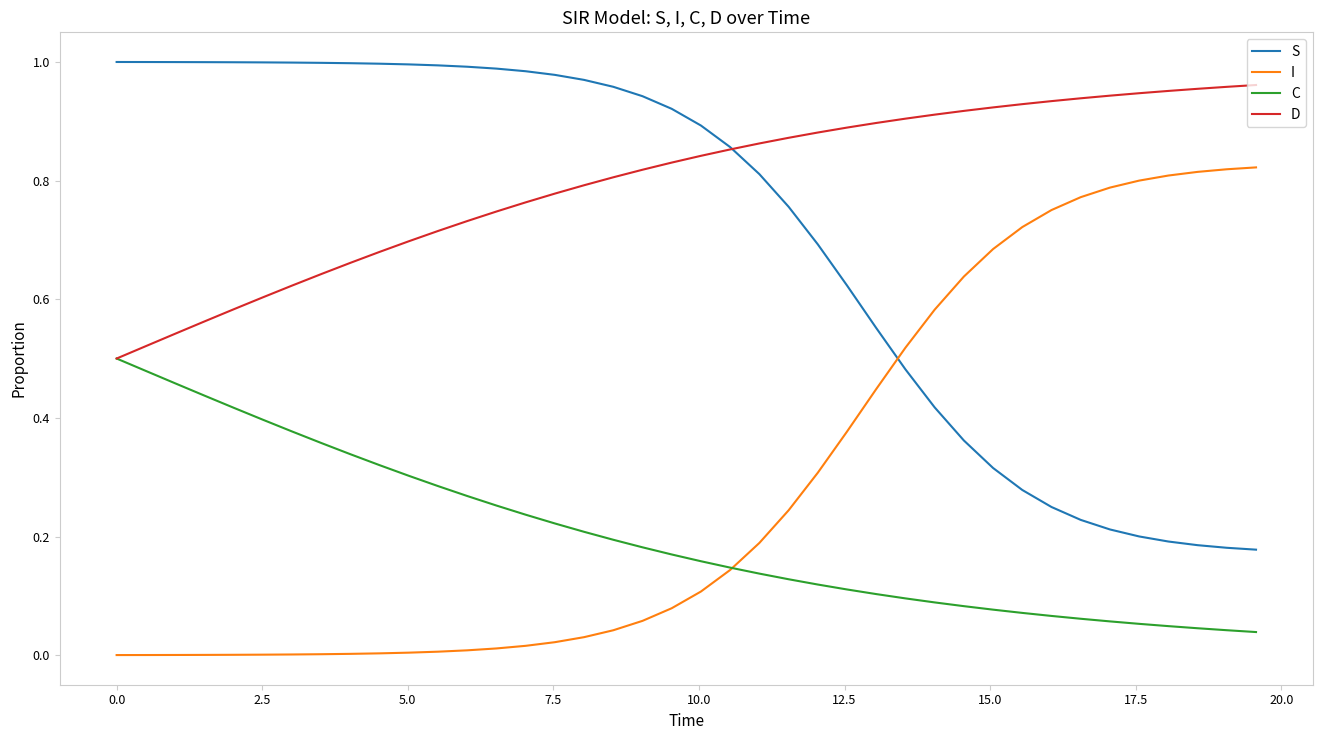

True or false: D and I intersect in this chart.

False